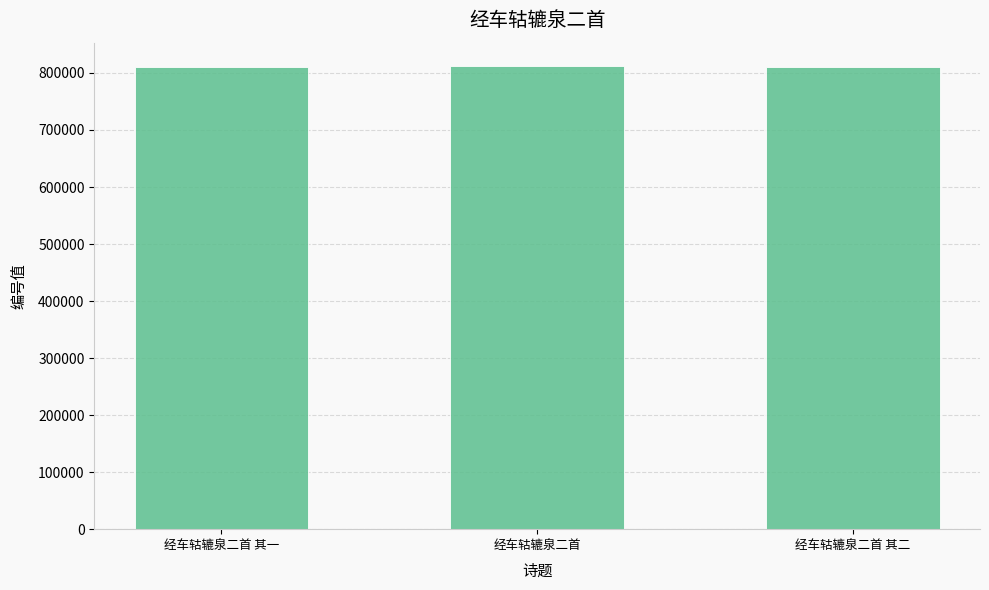

At which label is the value closest to 811353?

经车轱辘泉二首 其二